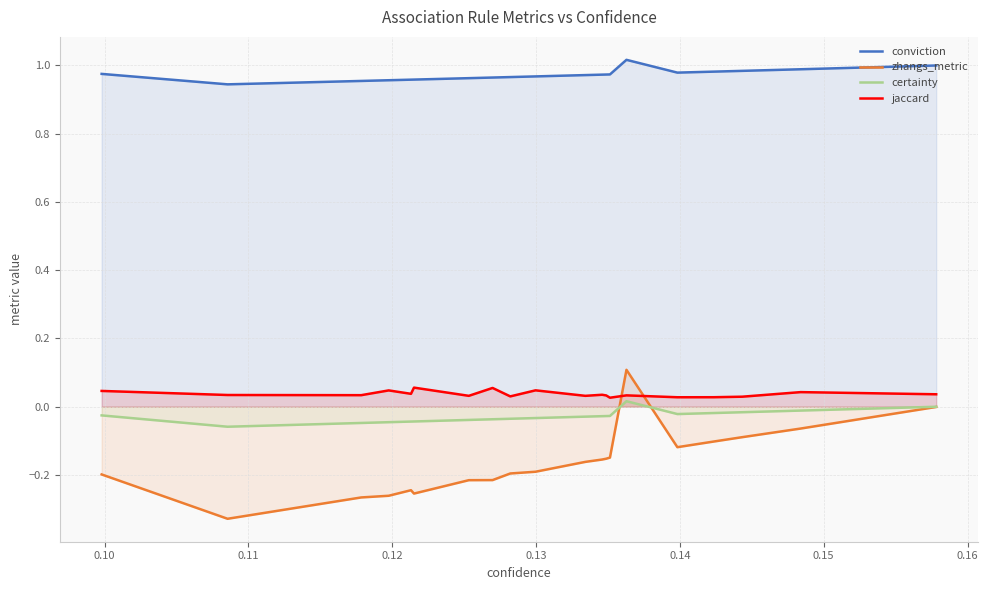

How many lines are shown in the chart?

4